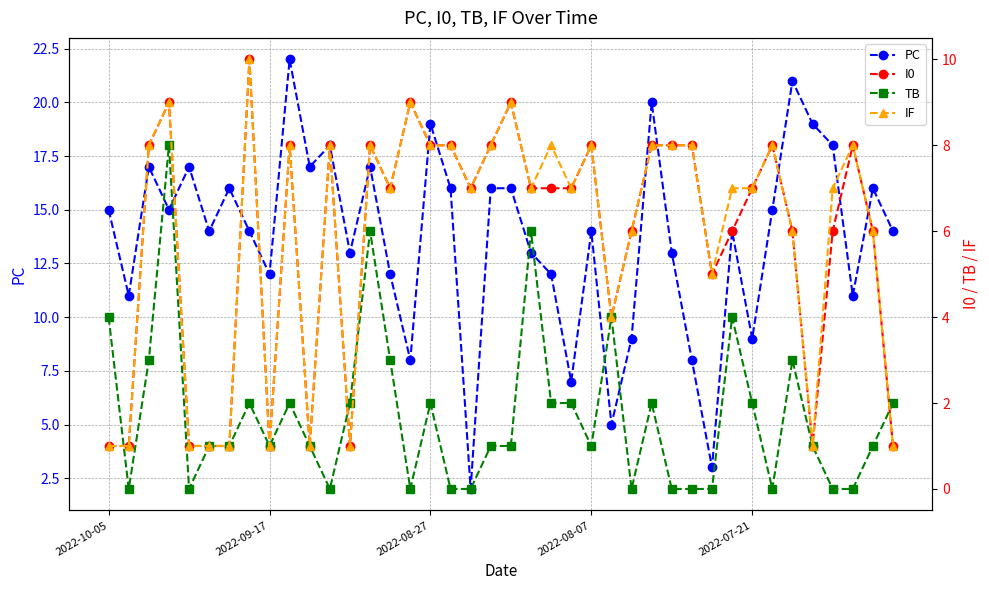

Which series has the largest range (max minus min)?

PC